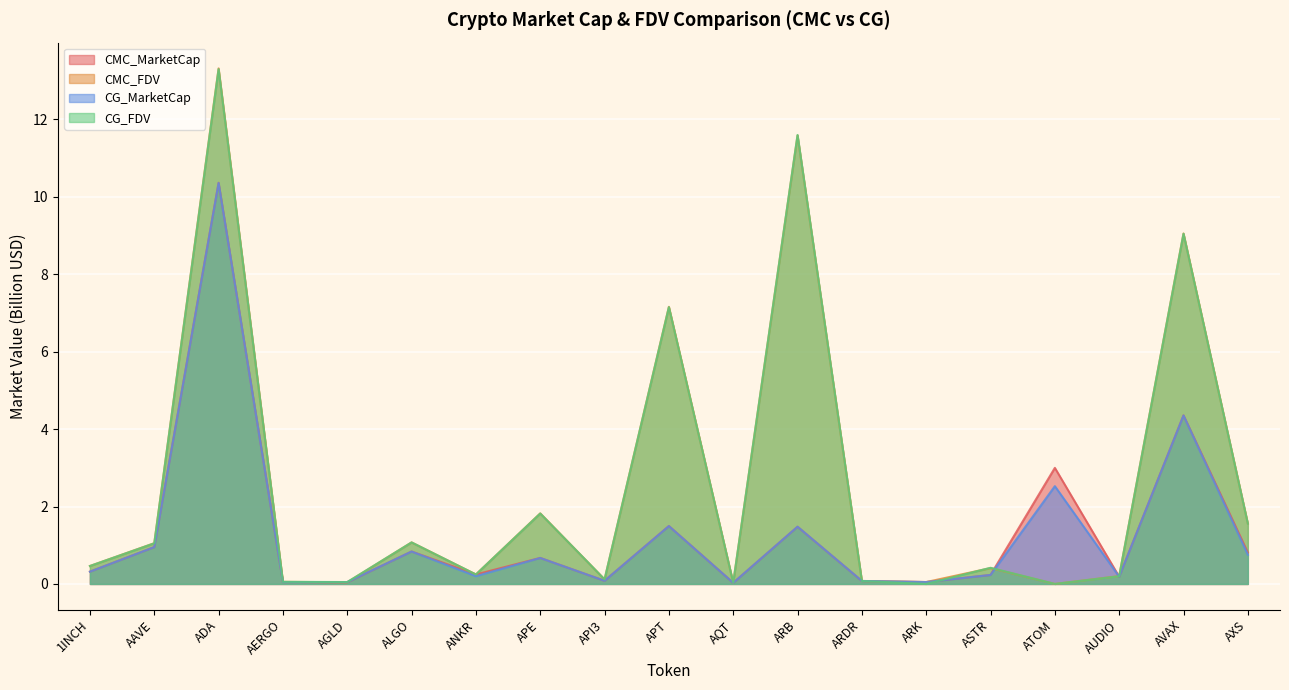

Which series changed the most between AAVE and AVAX?

CMC_FDV